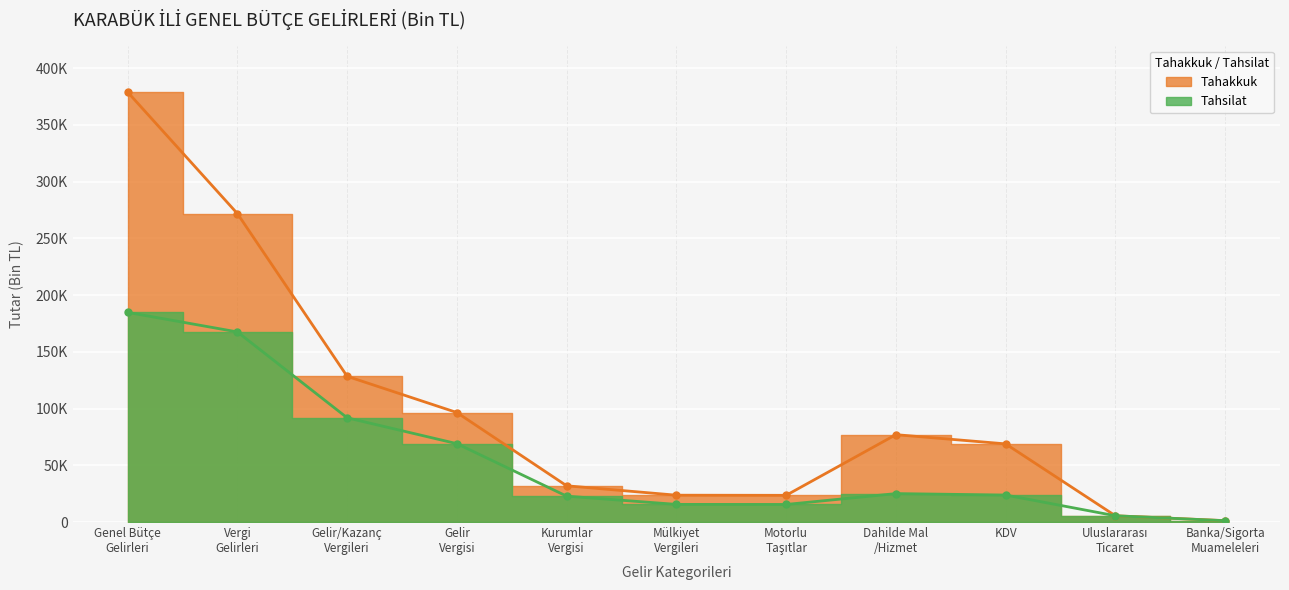

What is the greatest value displayed?

378953